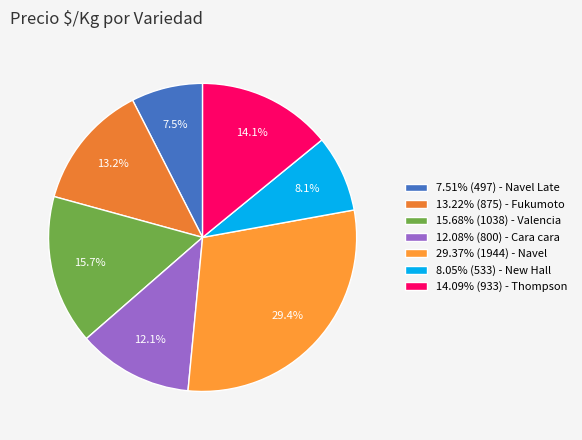

Count the number of slices in the pie.

7